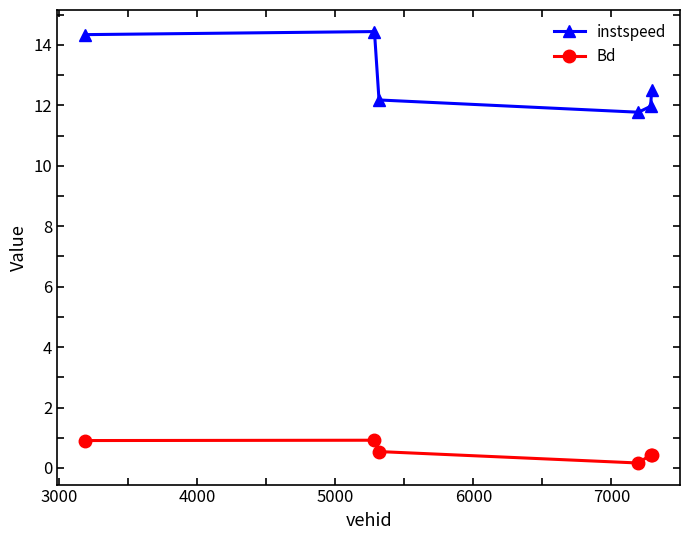

What is the sum of all instspeed values?

77.2